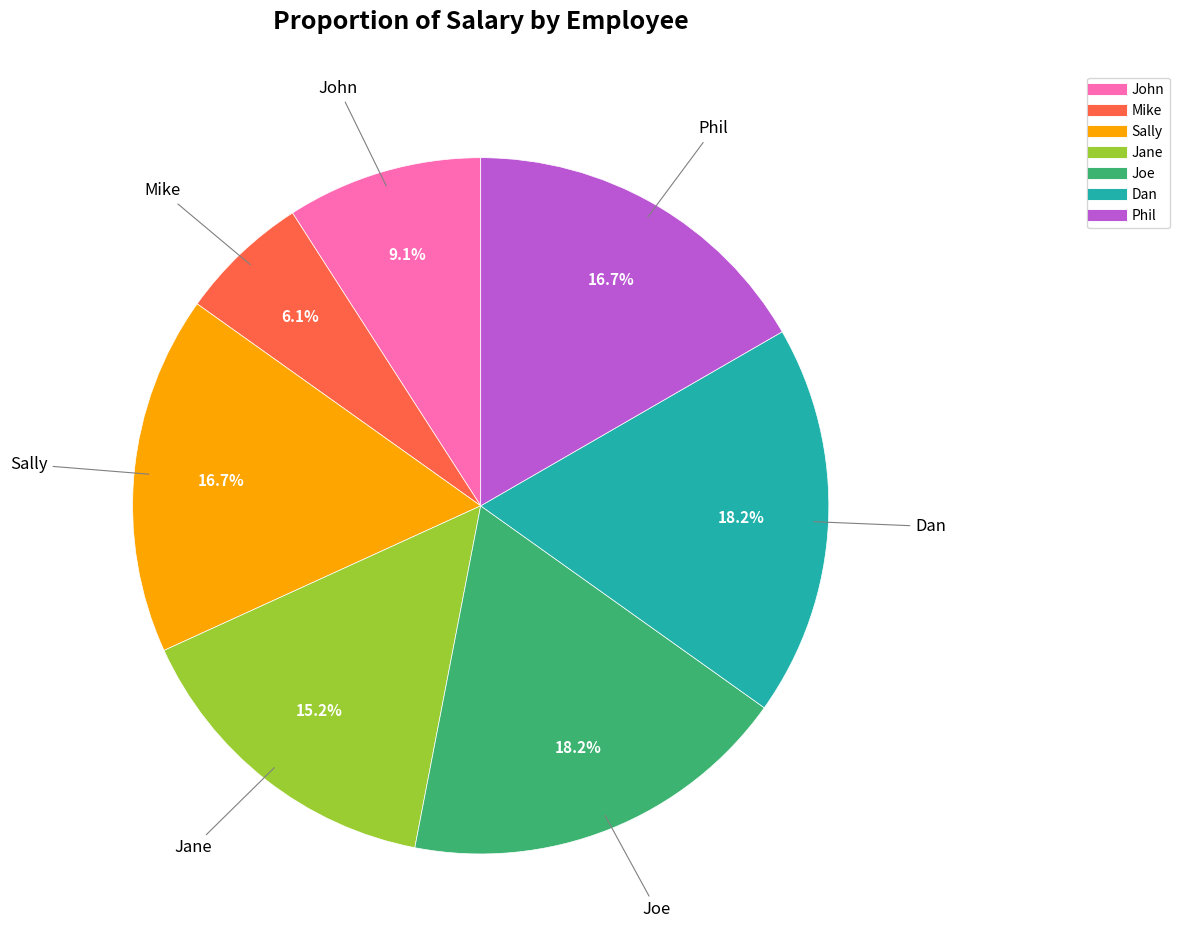

What portion of the pie excludes Dan?

81.8%